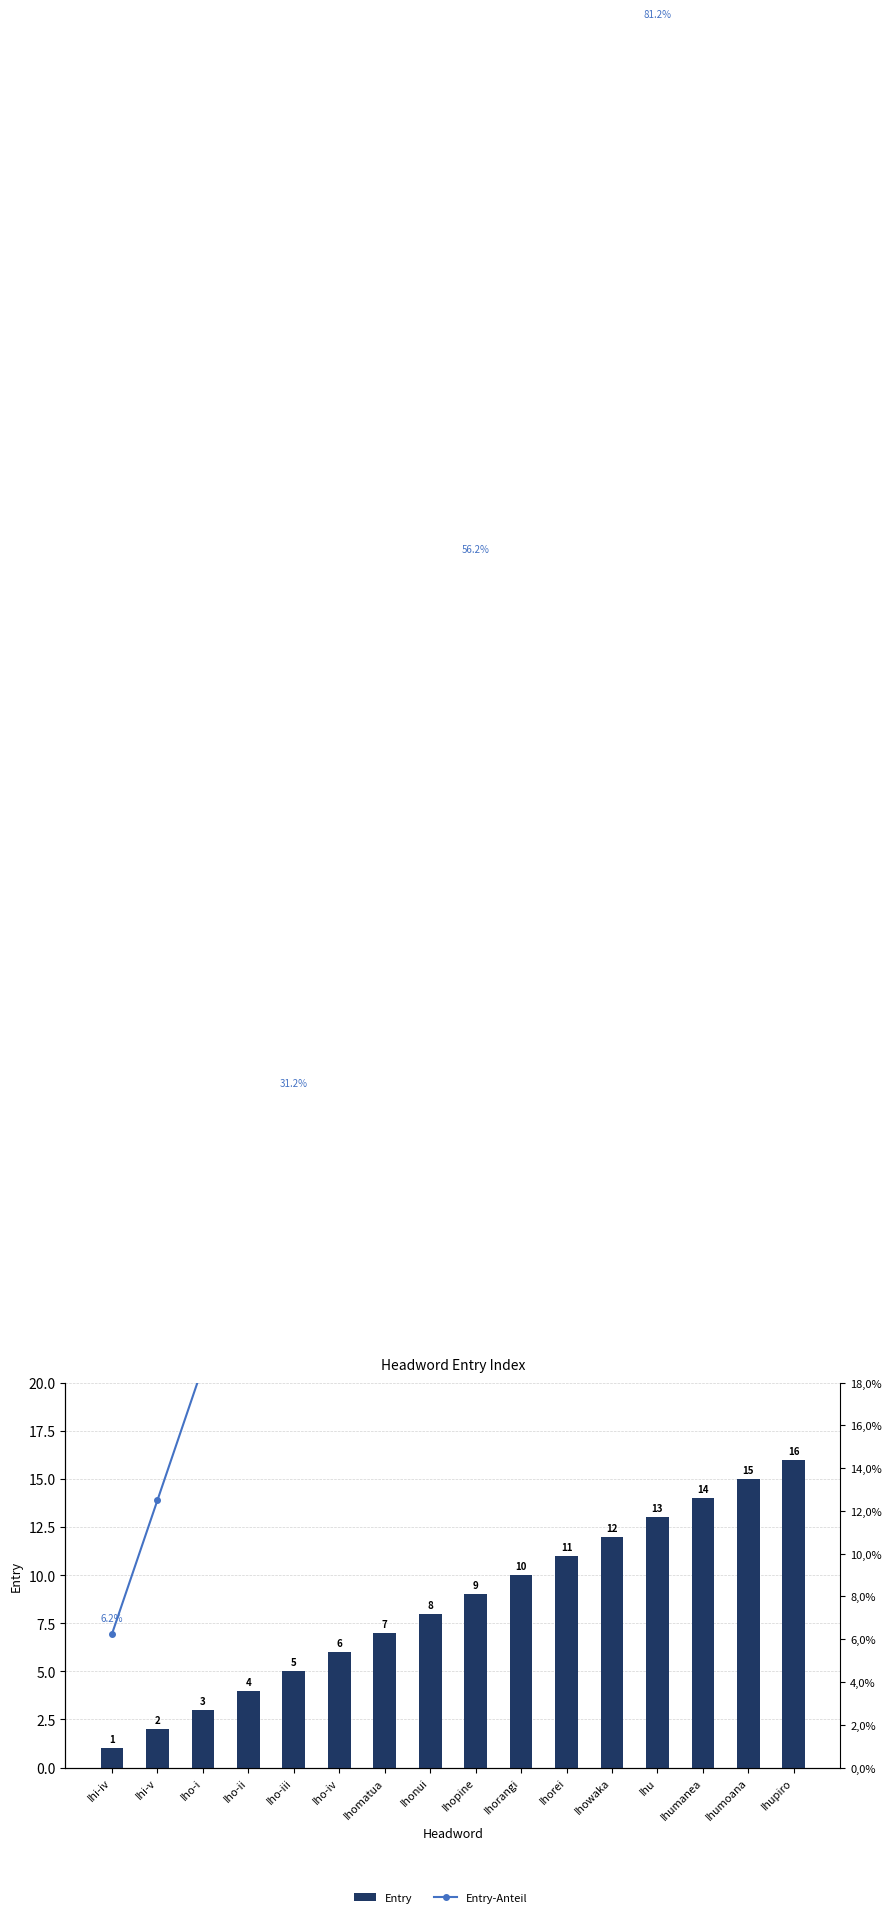

How many categories are shown in the chart?

16